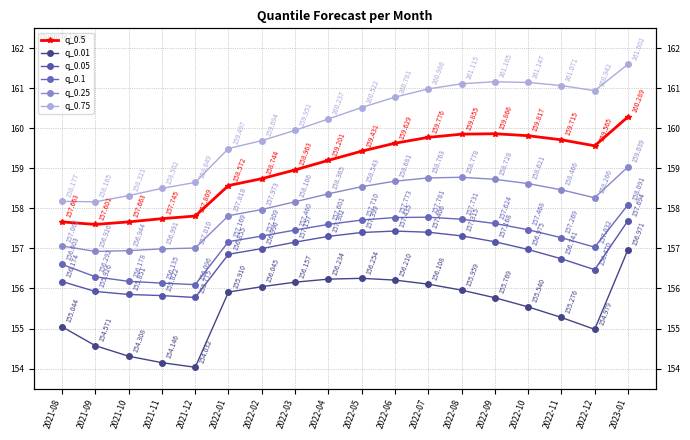

How many values in the q_0.25 series exceed 158?

11